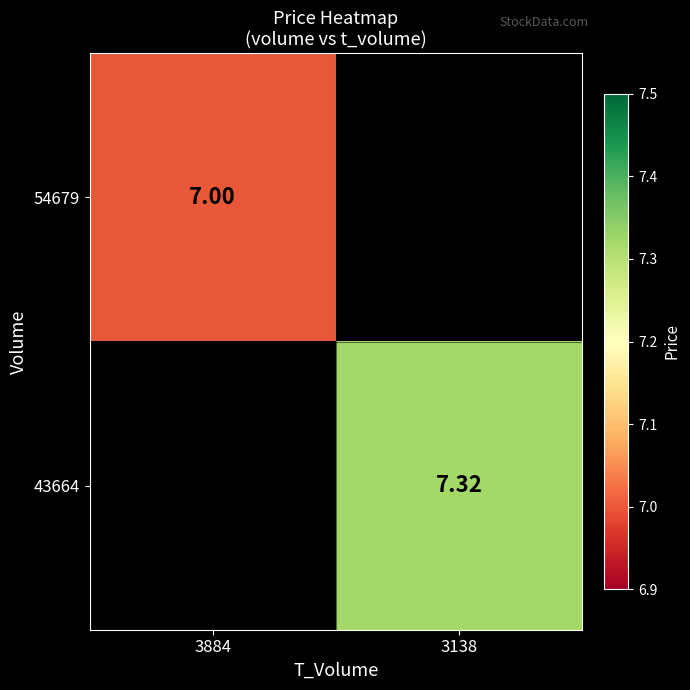

The 54679 series shows 10.1 at 3884. True or false?

False